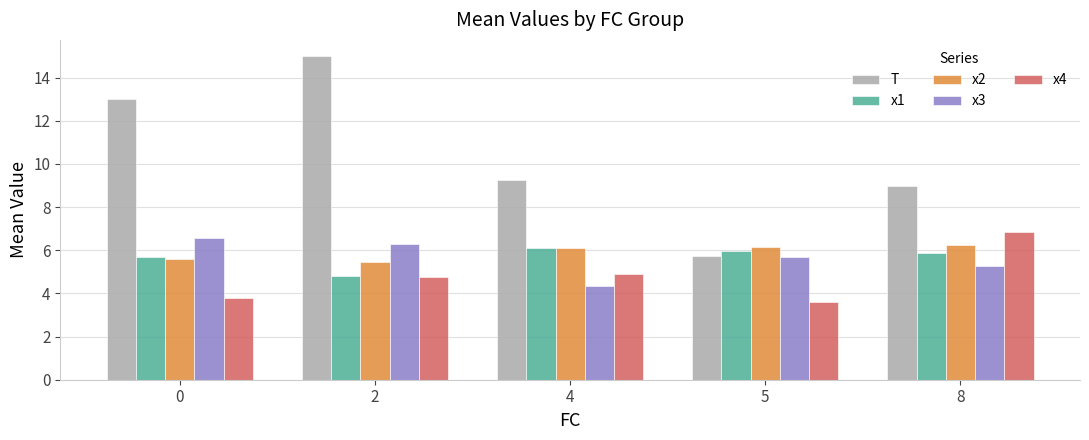

Which series has the largest total across all categories?

T